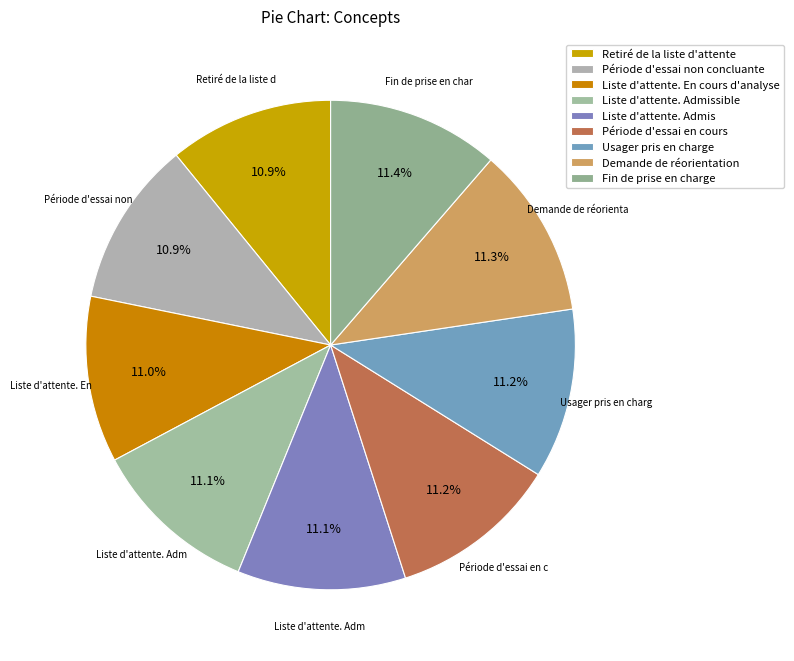

What is the change in value from Liste d'attente. Admissible to Période d'essai en cours?

+2